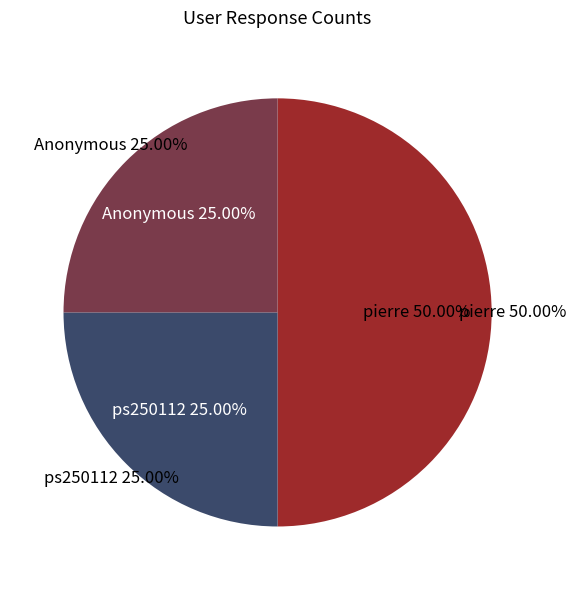

To the nearest percent, what is the combined percentage of ps250112 and Anonymous?

50%